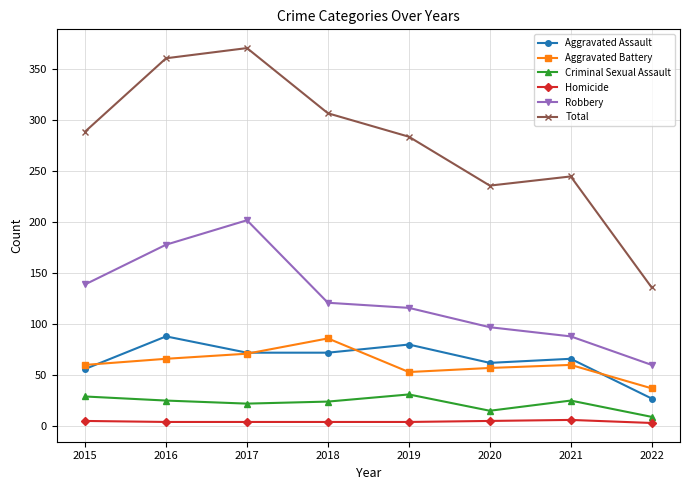

Is it true that Aggravated Battery equals 27 at 2021?

False